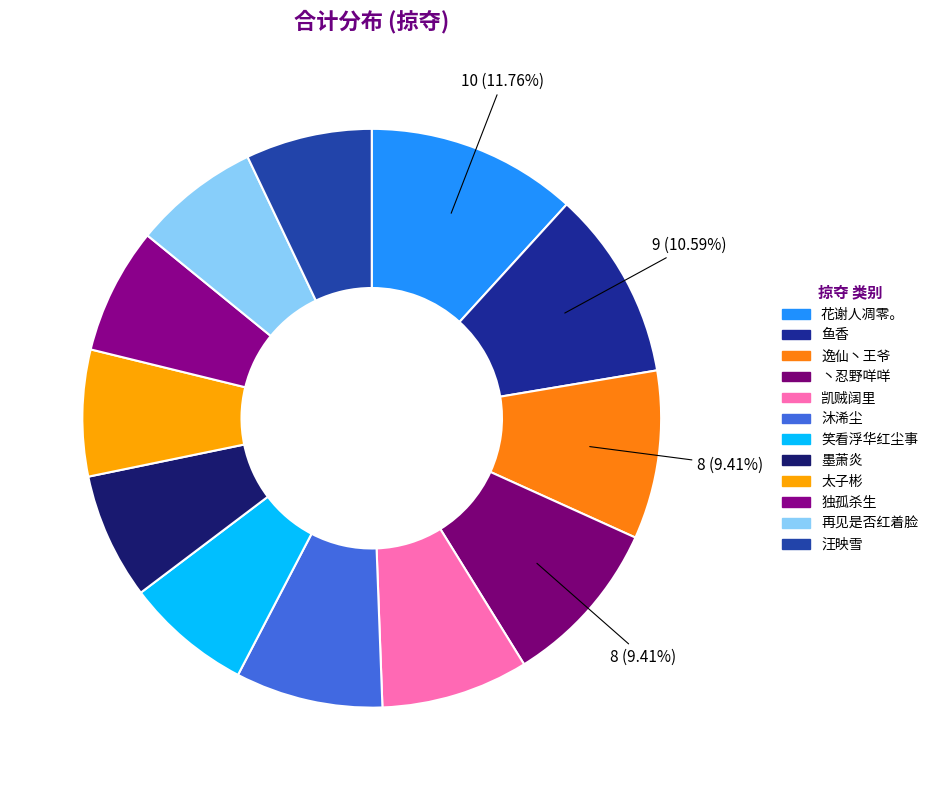

Combined, what portion of the pie is 丶忍野咩咩 and 凯贼阔里?

17.6%